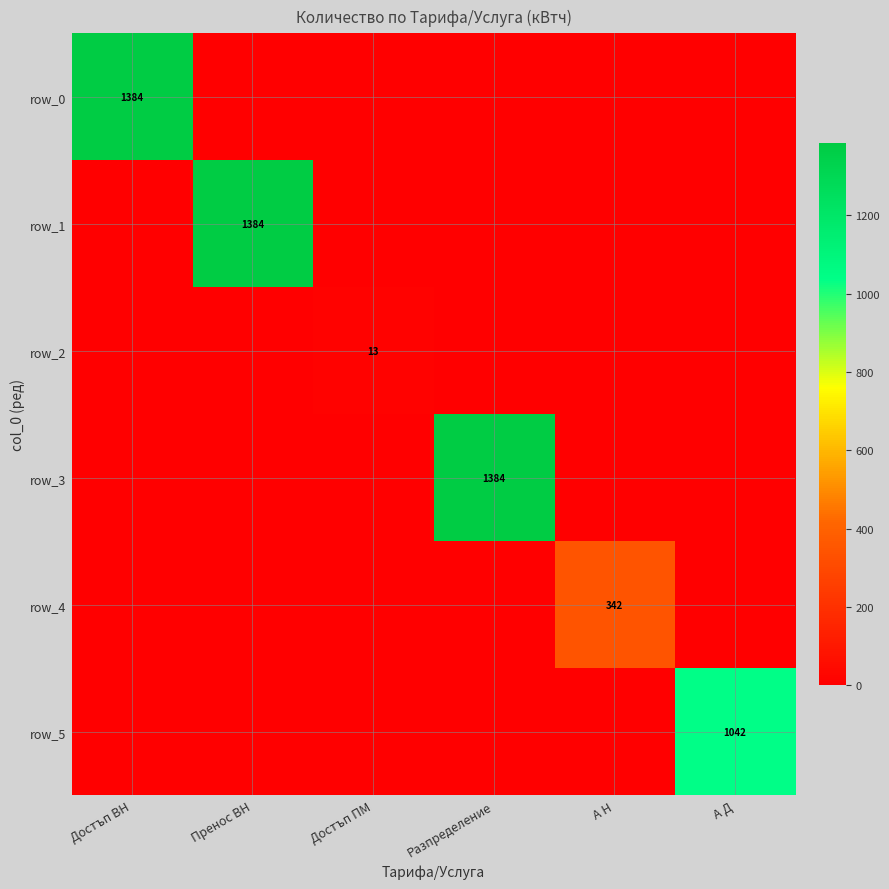

Which series changed the most between Достъп ВН and Пренос ВН?

row_0